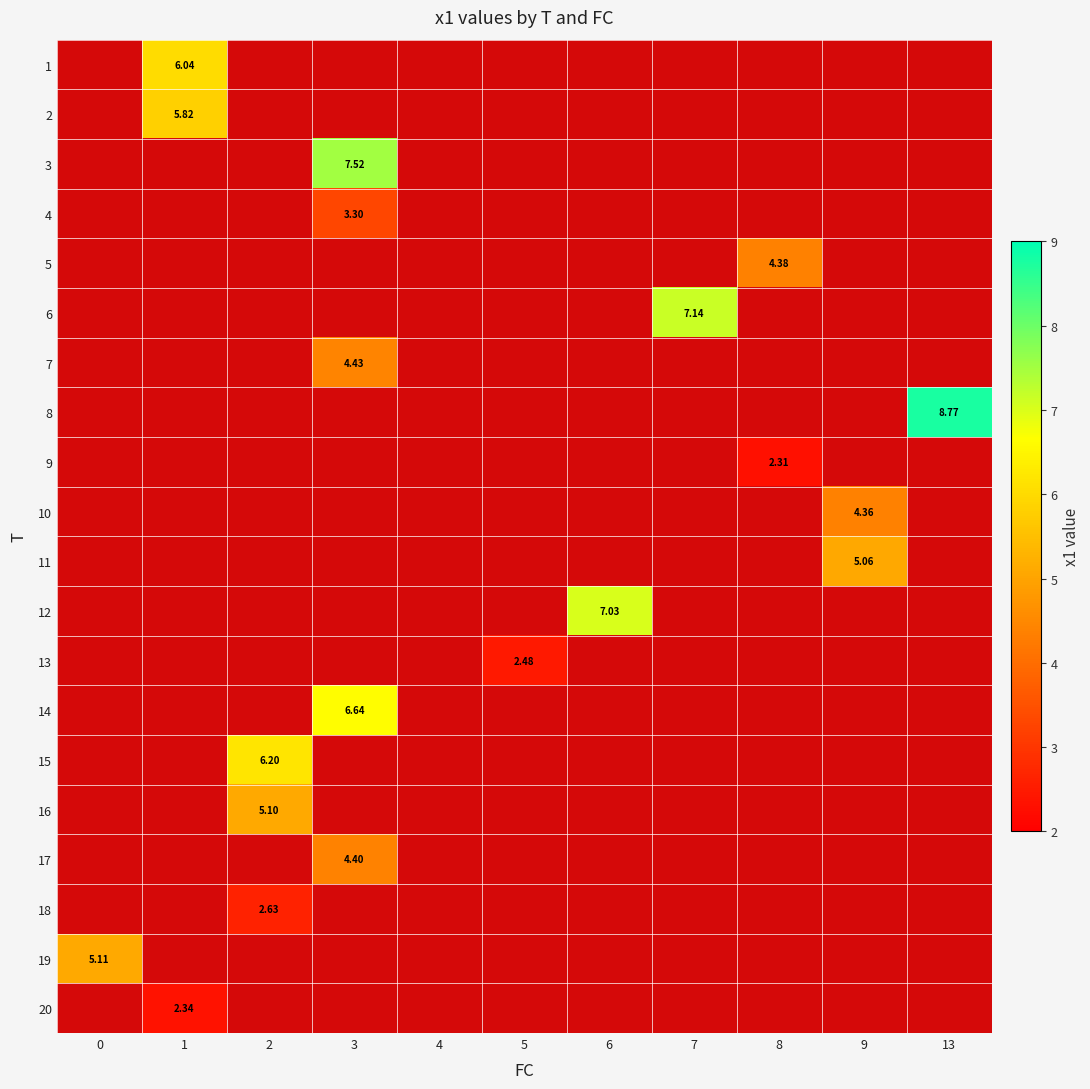

At which category does the chart reach its minimum across all series?

8